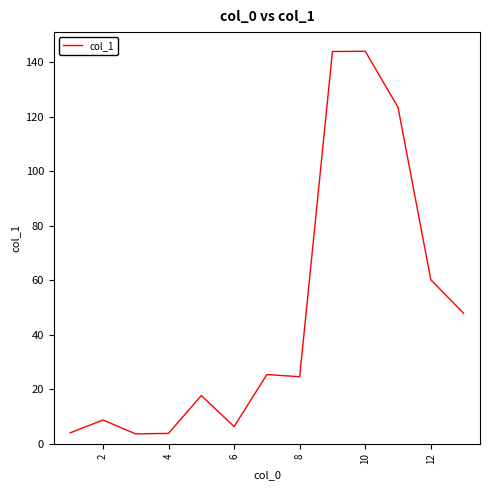

Does the chart have visible grid lines?

No